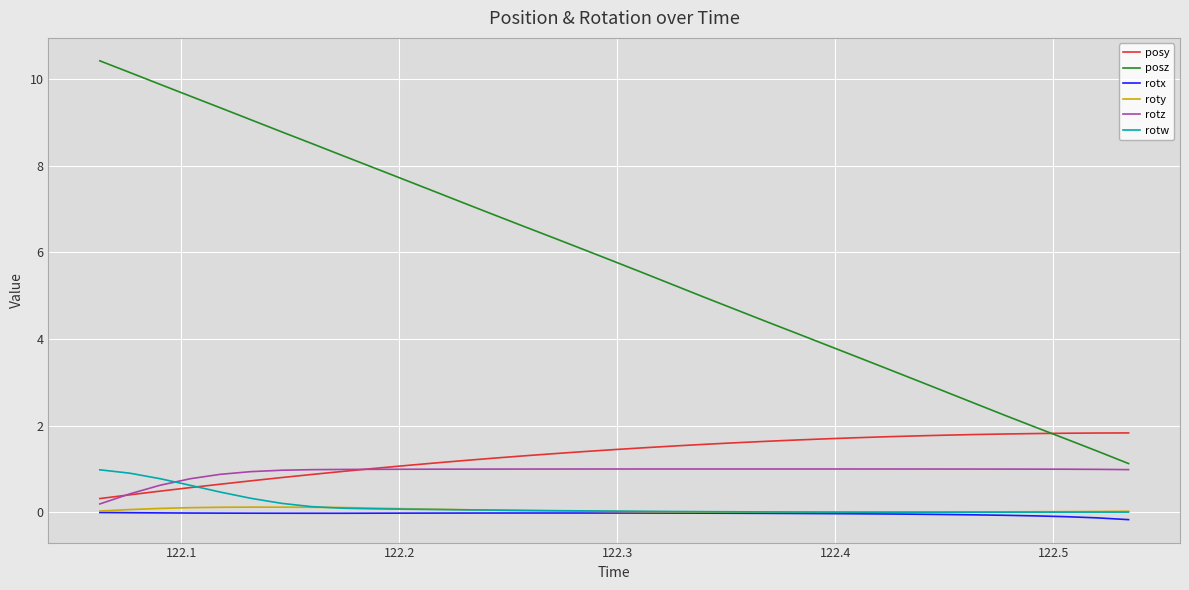

What is the minimum value for posy?

0.3